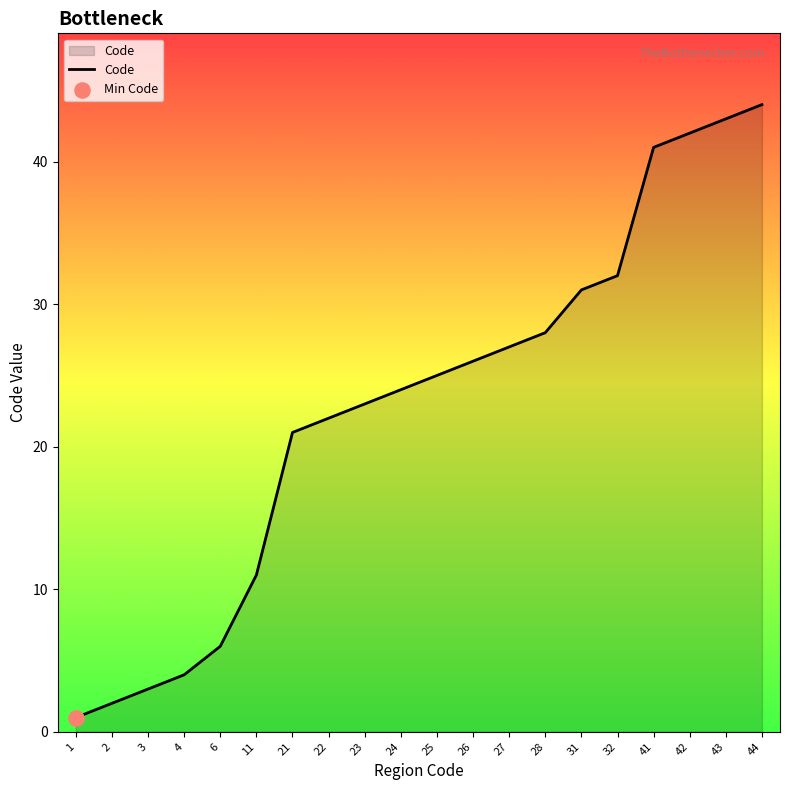

What is the change in value from 3 to 41?

+38